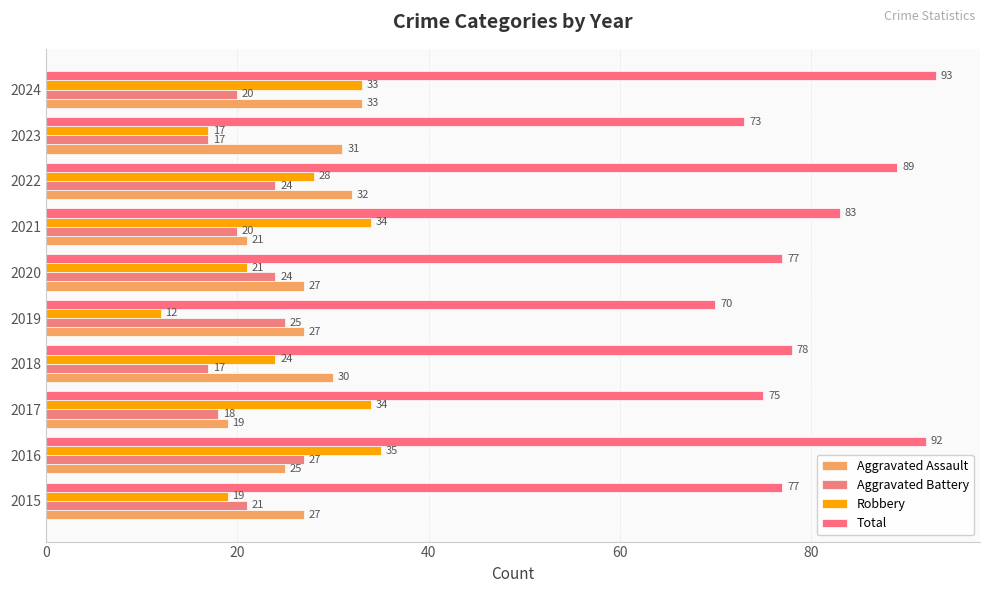

How many categories are shown in the chart?

10